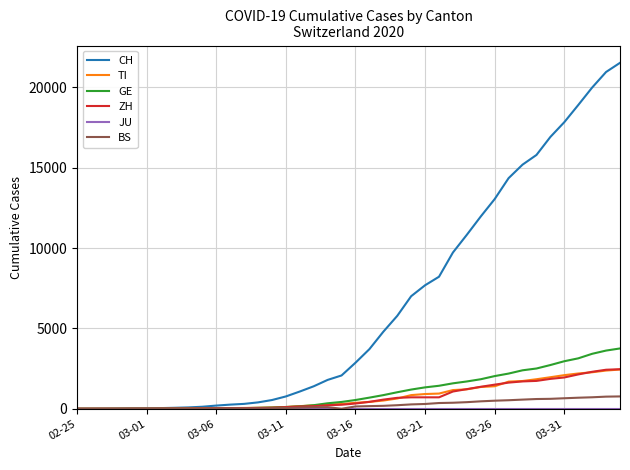

Which series has the largest total across all categories?

CH